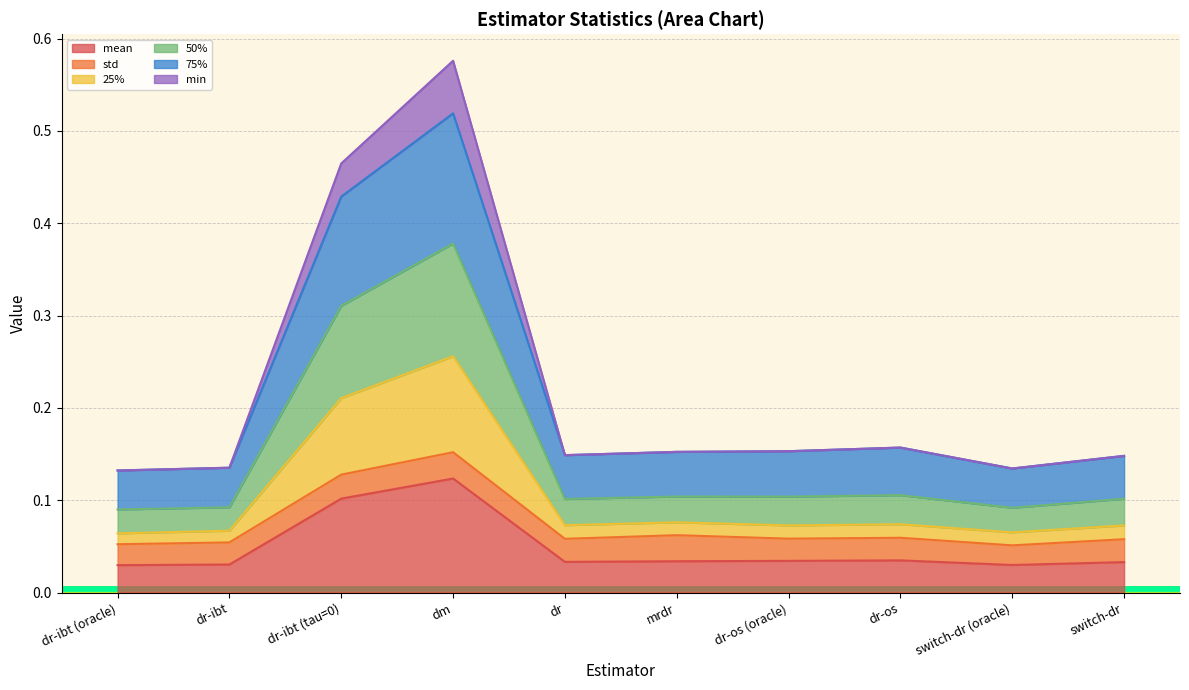

What position from the left is switch-dr?

10